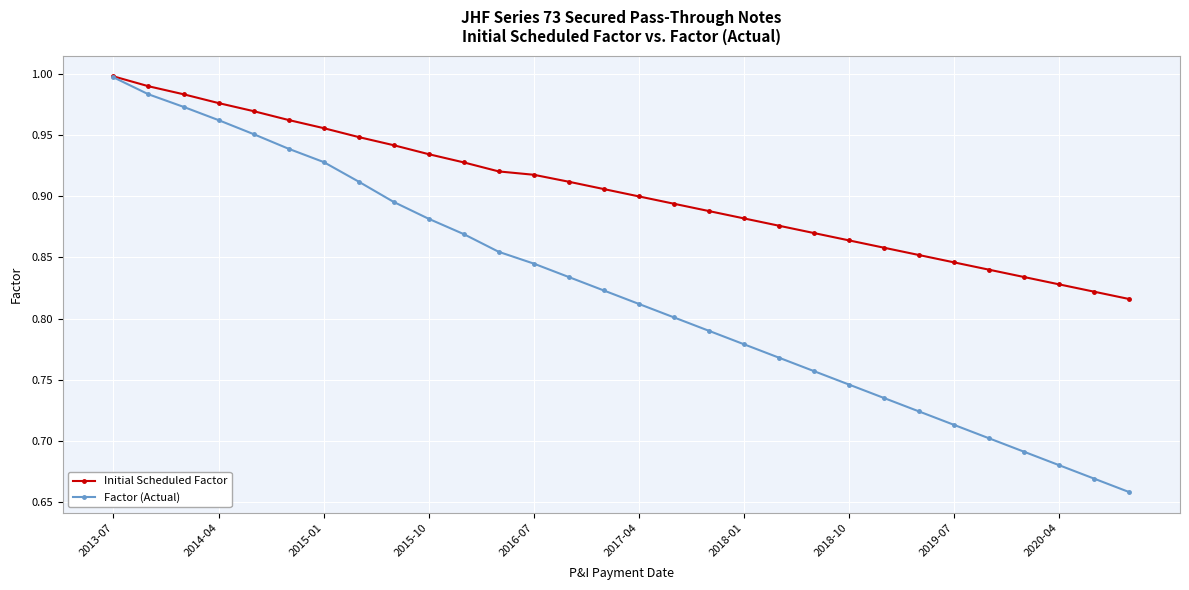

At how many categories does at least one series exceed 0?

30